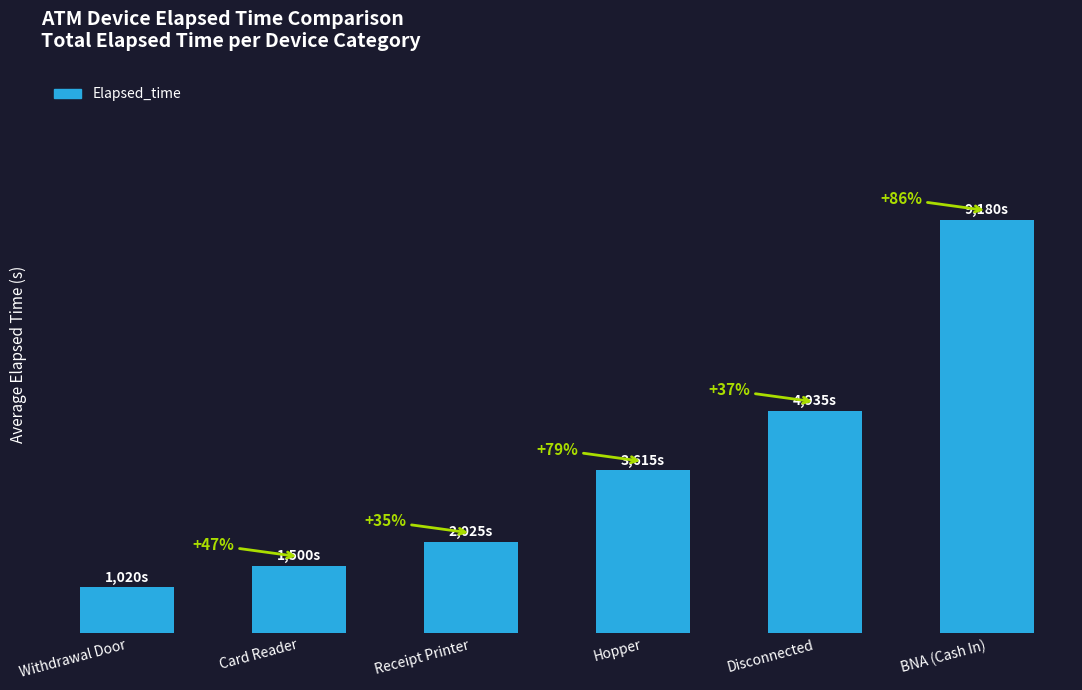

Reading left to right, what are all the values shown in this chart?

1020	1500	2025	3615	4935	9180